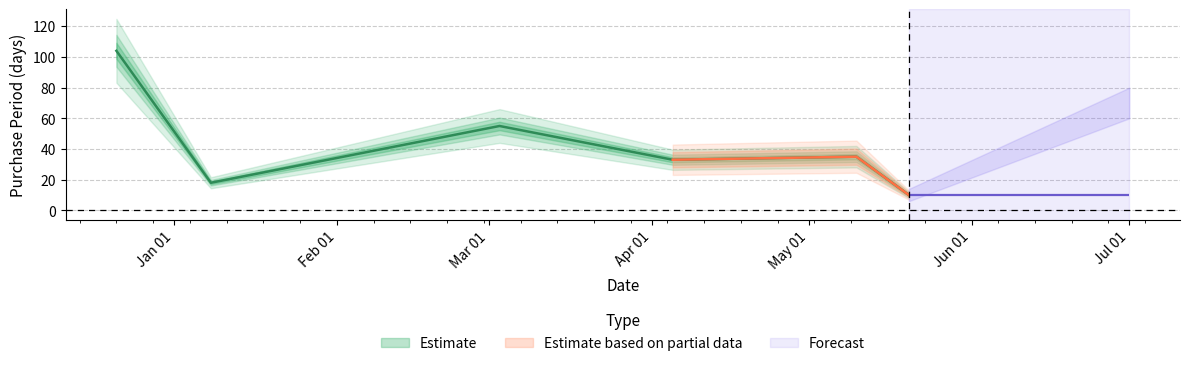

Reading right to left, list all the values displayed in this chart.

2016-05-20=10	2016-05-10=35	2016-04-05=33	2016-03-03=55	2016-01-08=18	2015-12-21=104